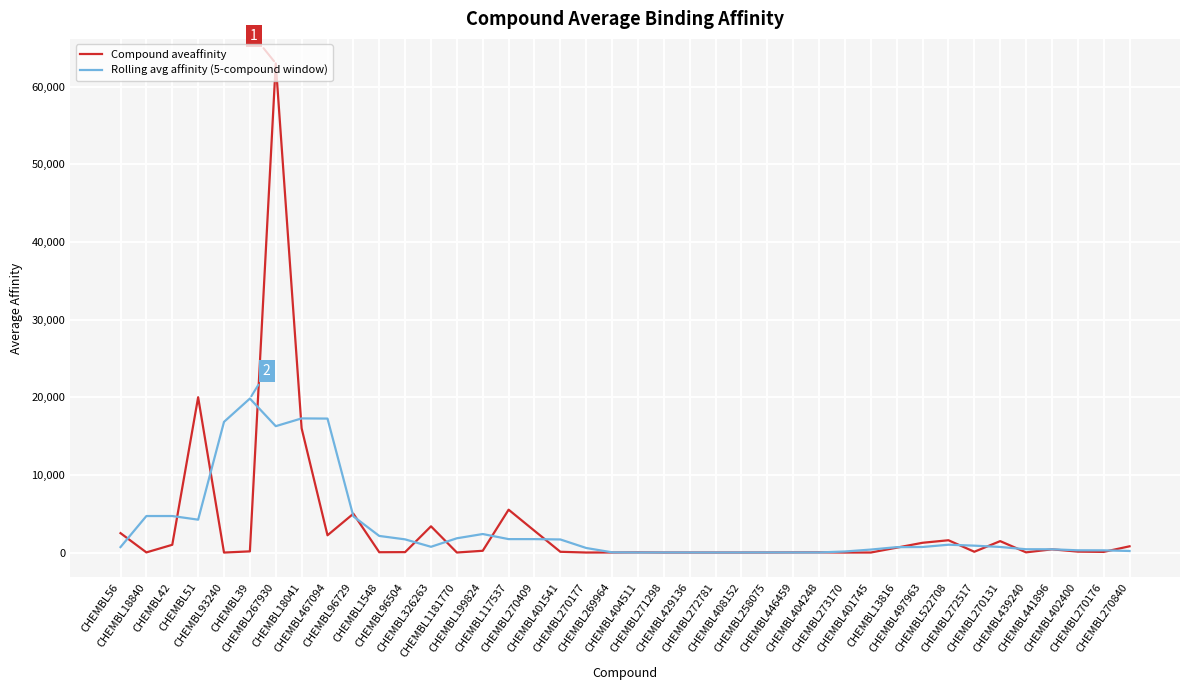

Rank the series by their maximum value, from lowest to highest.

Rolling avg affinity (5-compound window), Compound aveaffinity